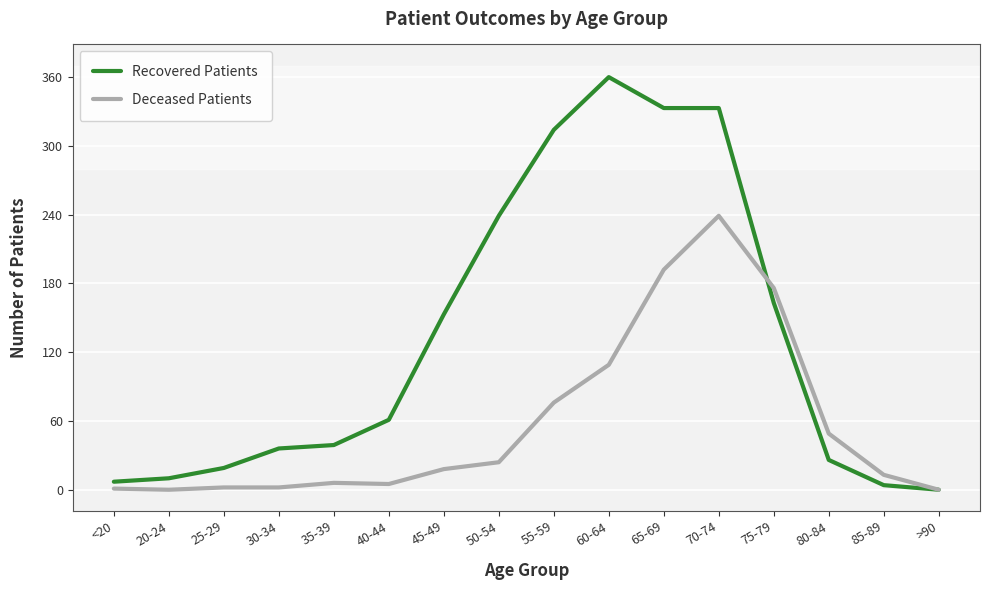

True or false: Recovered Patients has a value of 314 at 55-59.

True